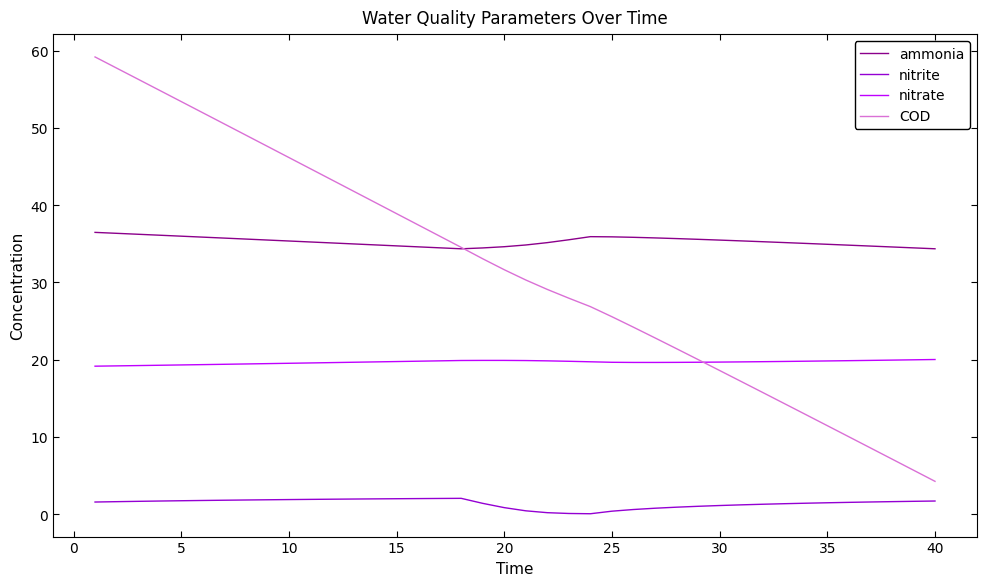

What is the maximum value for nitrate?

20.0